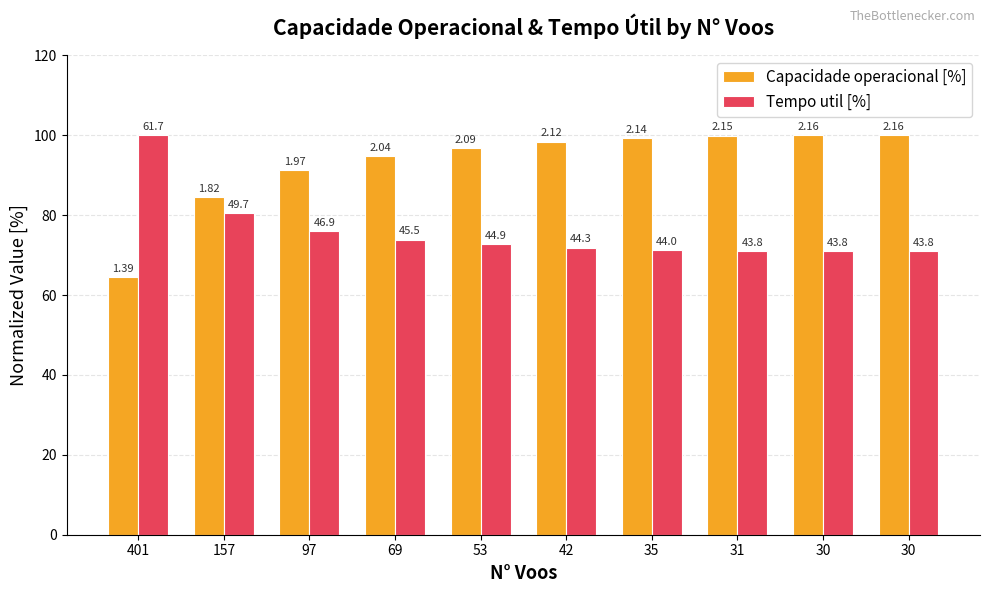

At which category is the sum across all series the highest?

30